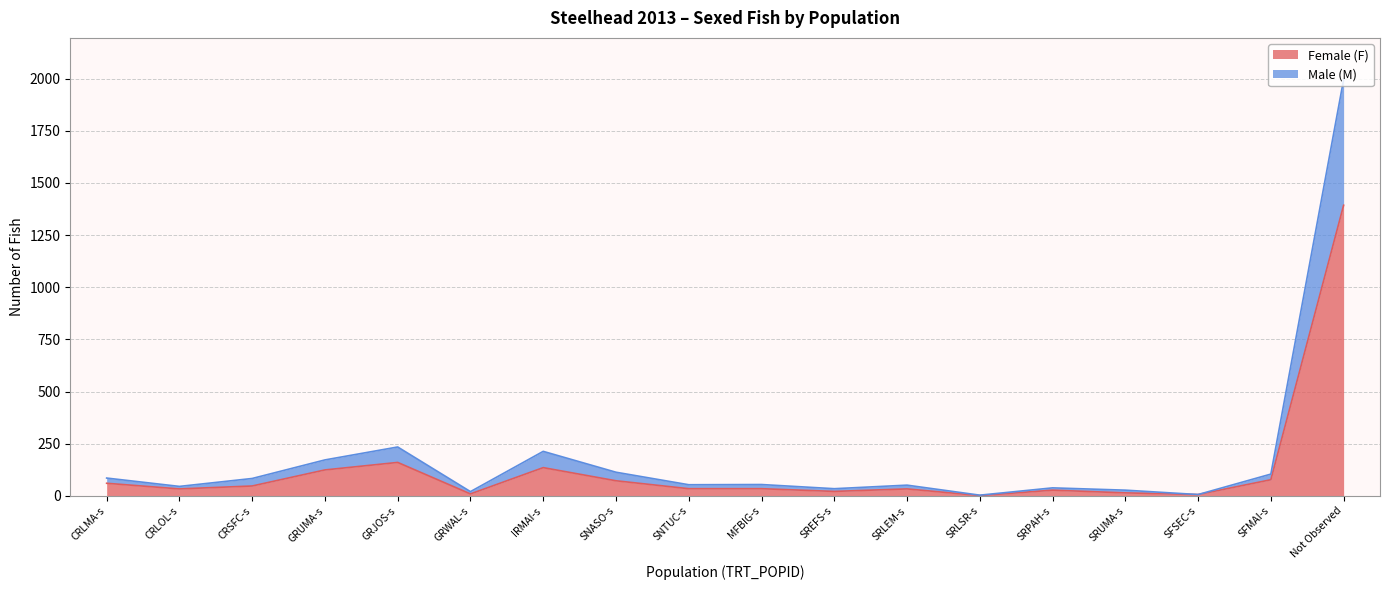

At which category is the sum across all series the highest?

Not Observed